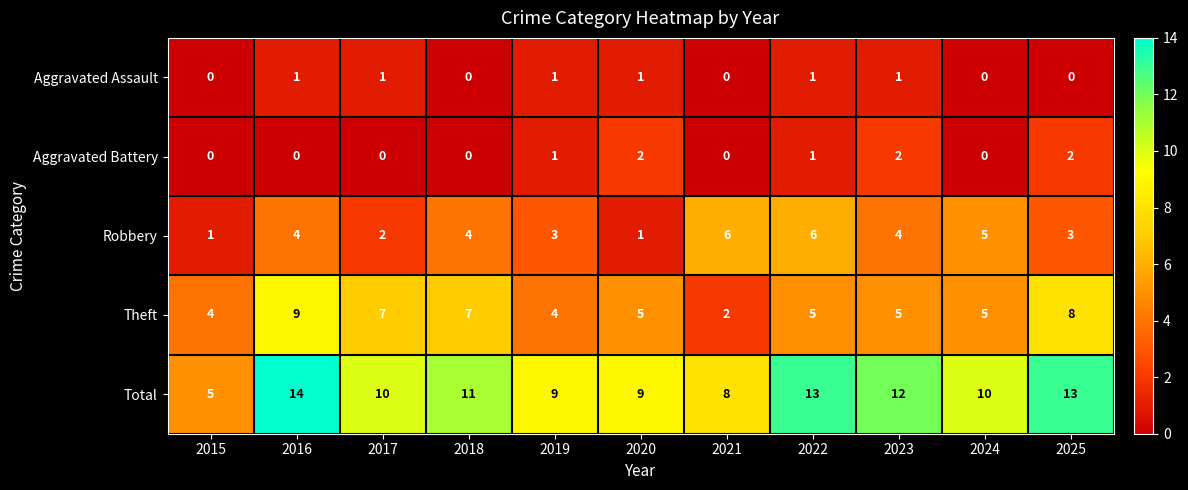

The Total series shows 17 at 2018. True or false?

False